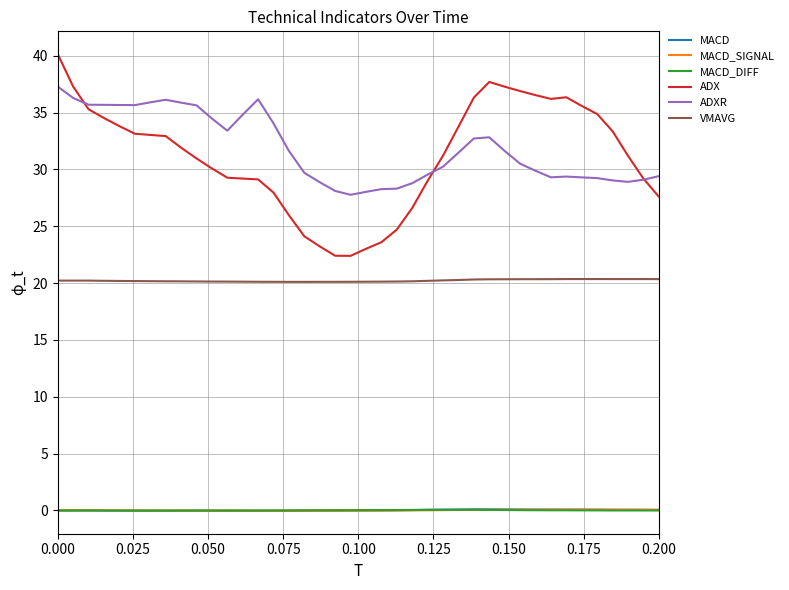

True or false: VMAVG and MACD cross at least once.

False